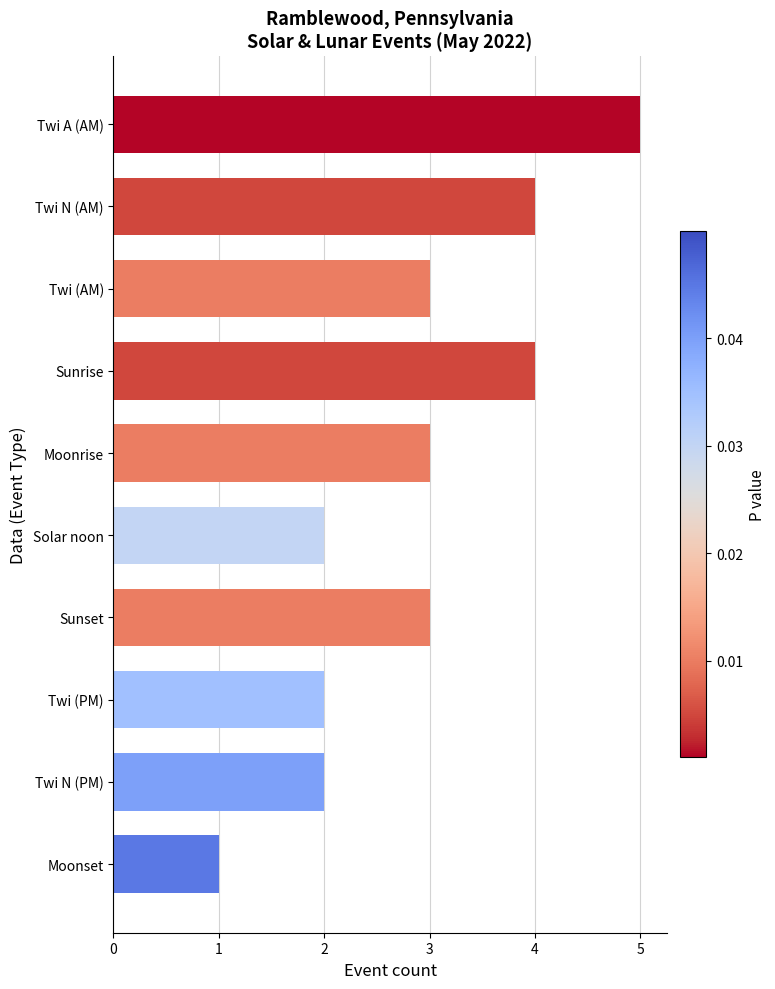

What is the label of the 7th bar from the top?

Sunset